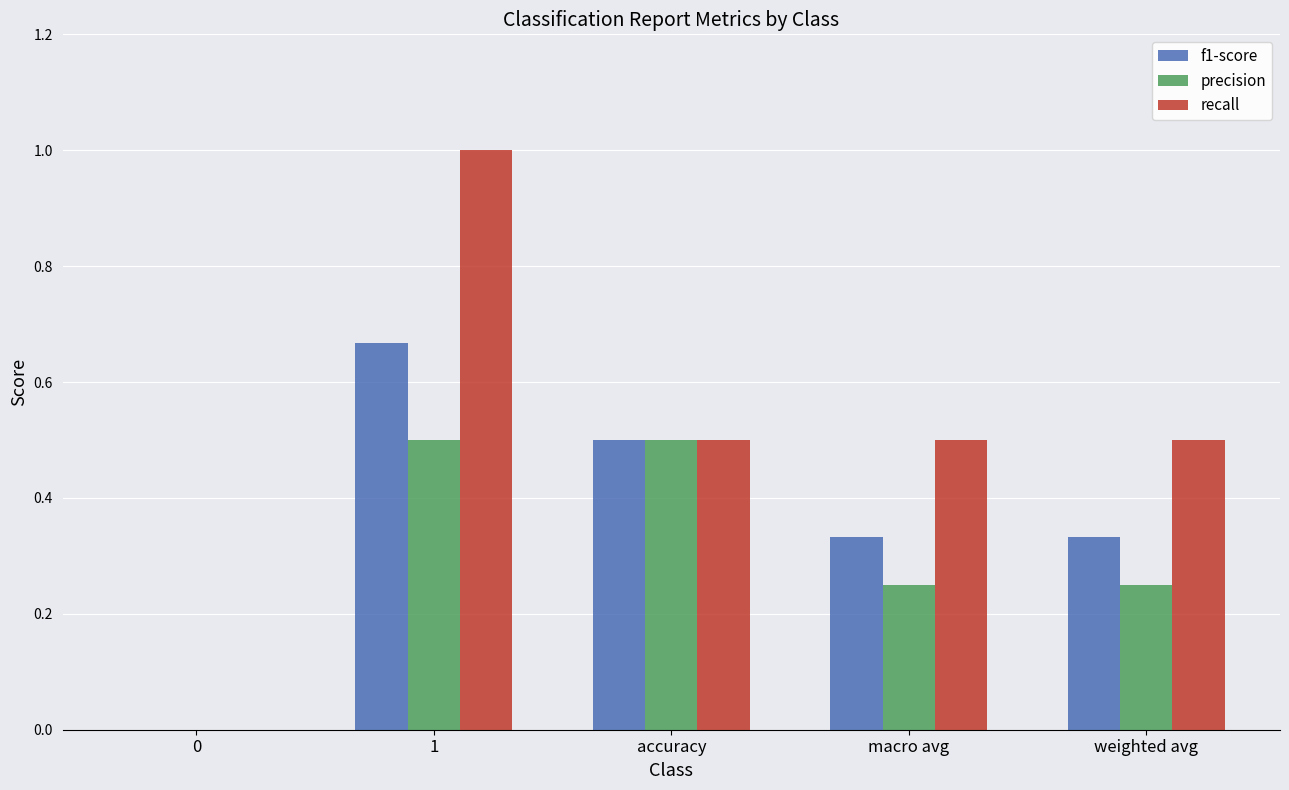

What are all the series names shown in the legend?

f1-score, precision, recall